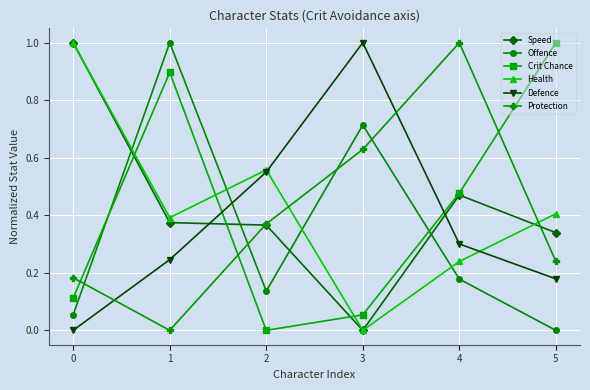

The Speed series shows 0.5 at 2. True or false?

False